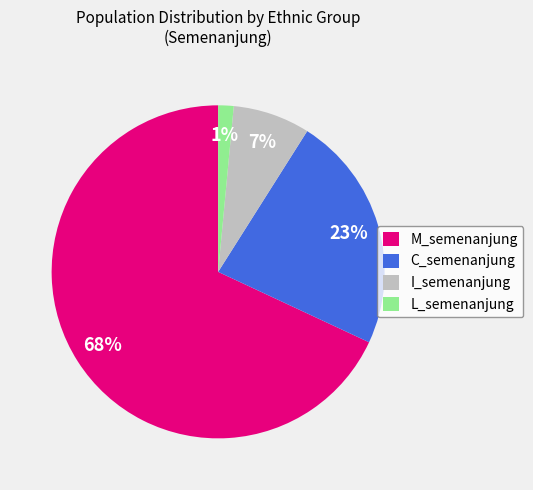

To the nearest percent, what is the average slice percentage?

25%